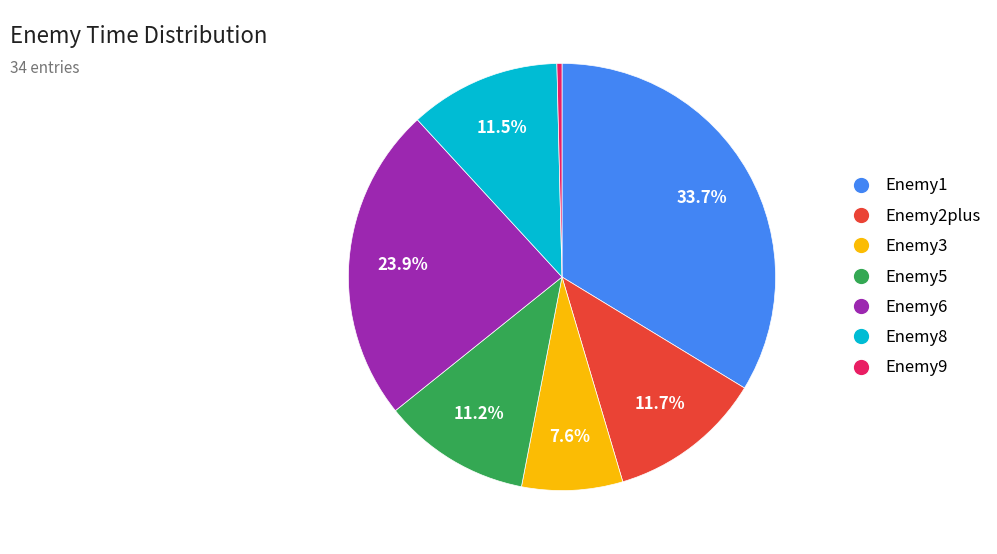

To the nearest percent, what is the average slice percentage?

14%